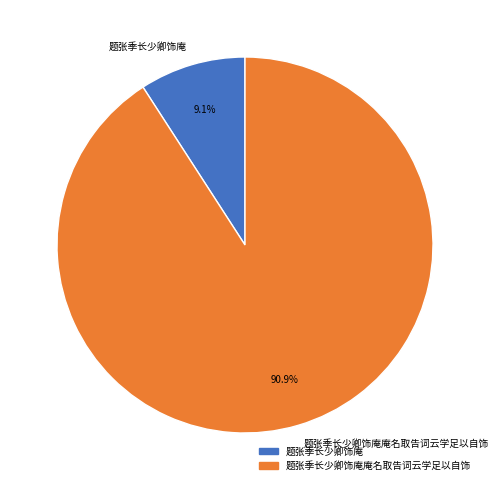

Does 题张季长少卿饰庵庵名取告词云学足以自饰 account for over 50% of the chart?

Yes